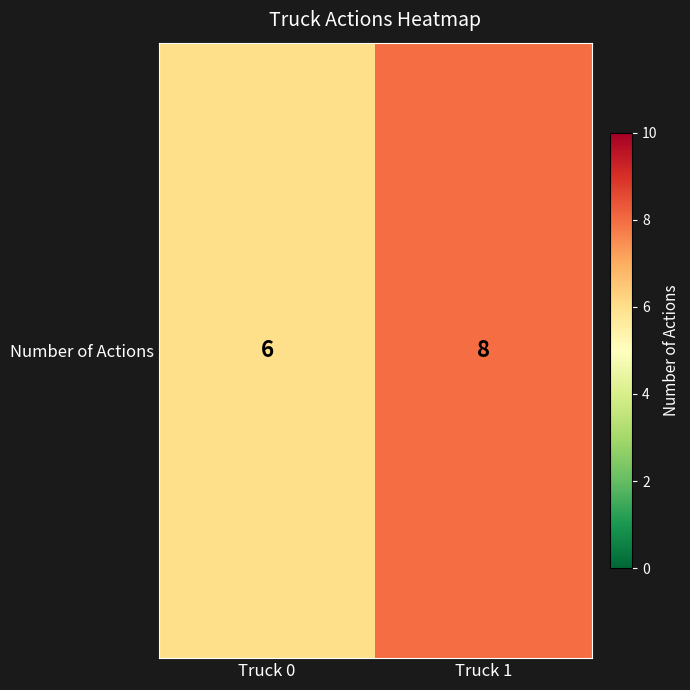

Between Truck 0 and Truck 1, which is larger?

Truck 1